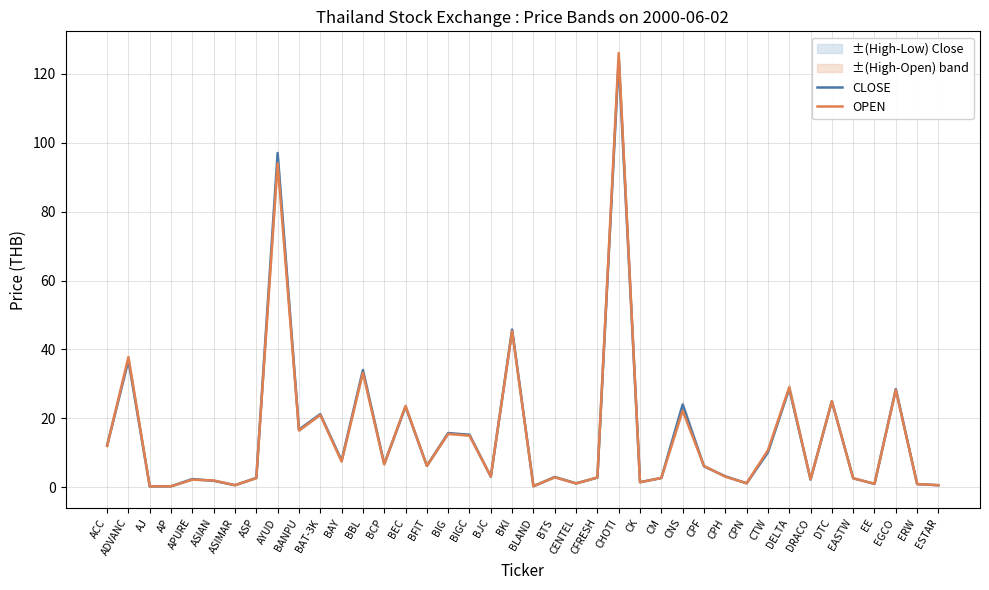

List the labels in order of OPEN value, smallest first.

AJ, AP, BLAND, ESTAR, ASIMAR, ERW, EE, CENTEL, CPN, CK, ASIAN, APURE, DRACO, EASTW, ASP, CM, CFRESH, BTS, CPH, BJC, CPF, BFIT, BCP, BAY, CTW, ACC, BIGC, BIG, BANPU, BAT-3K, CNS, BEC, DTC, EGCO, DELTA, BBL, ADVANC, BKI, AYUD, CHOTI